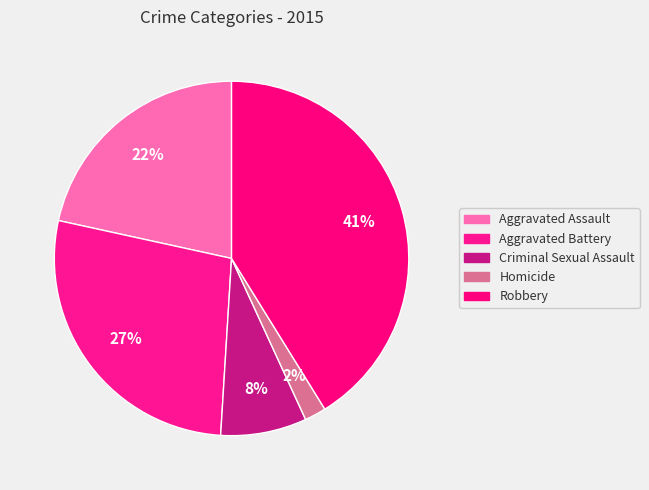

The Criminal Sexual Assault slice represents 1% of the pie. True or false?

False